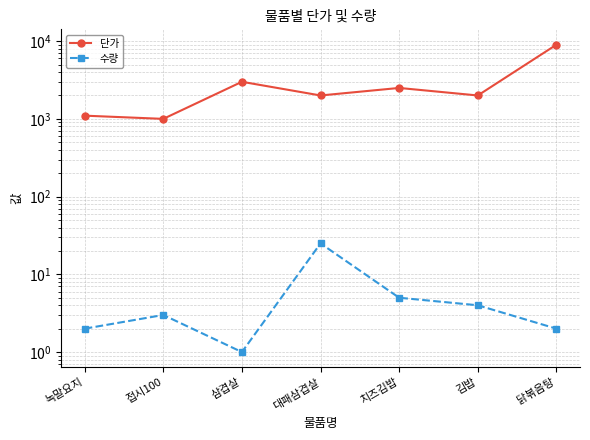

True or false: 단가 and 수량 cross at least once.

False